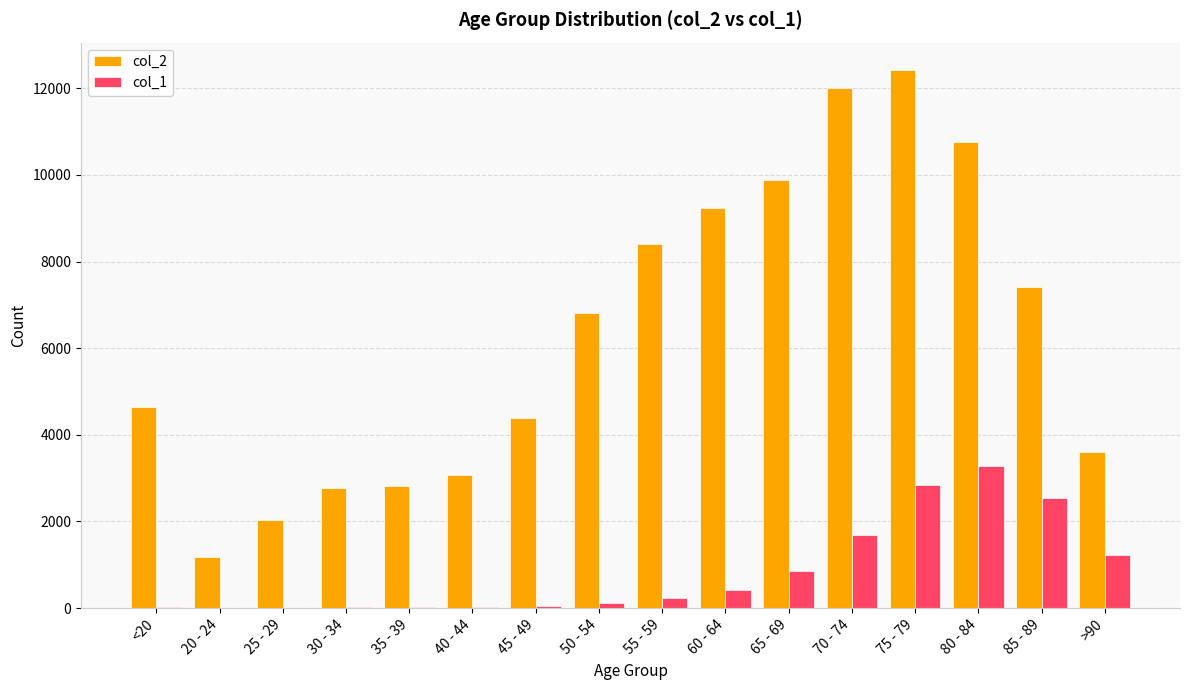

Is the value of col_2 at 60 - 64 greater than the value of col_1 at 25 - 29?

Yes